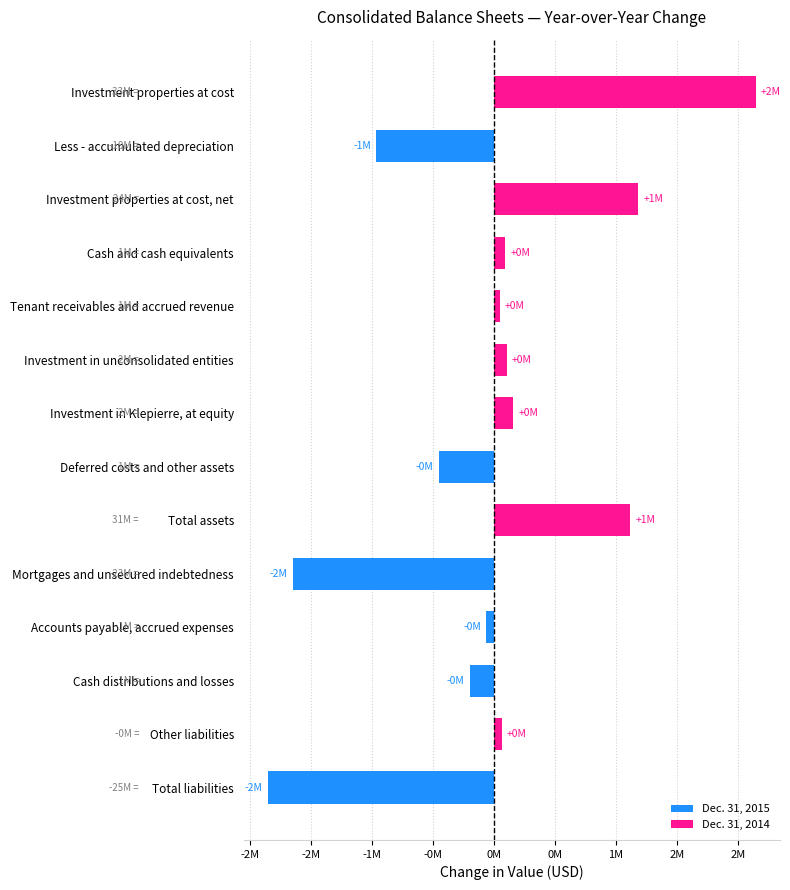

What is the average value?

-20737